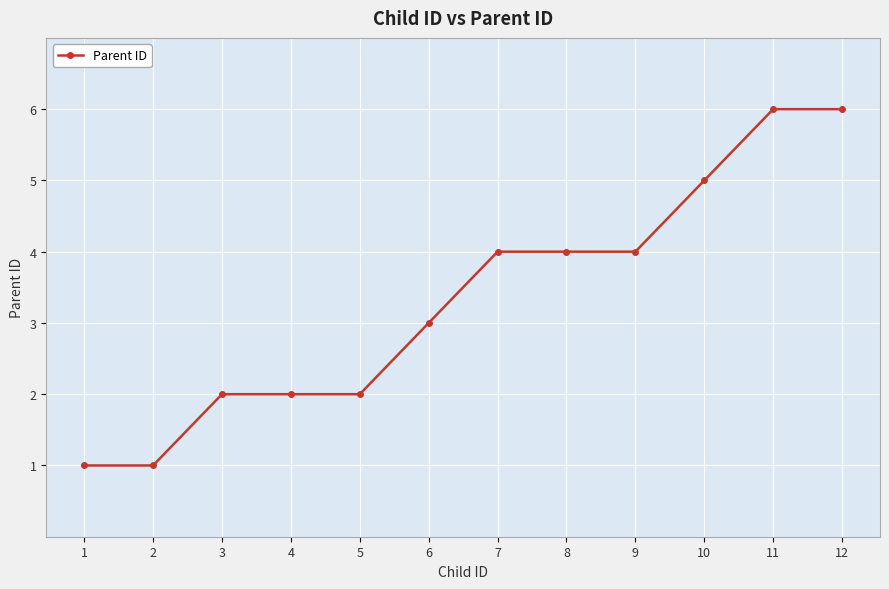

What is the change in value from 6 to 12?

+3